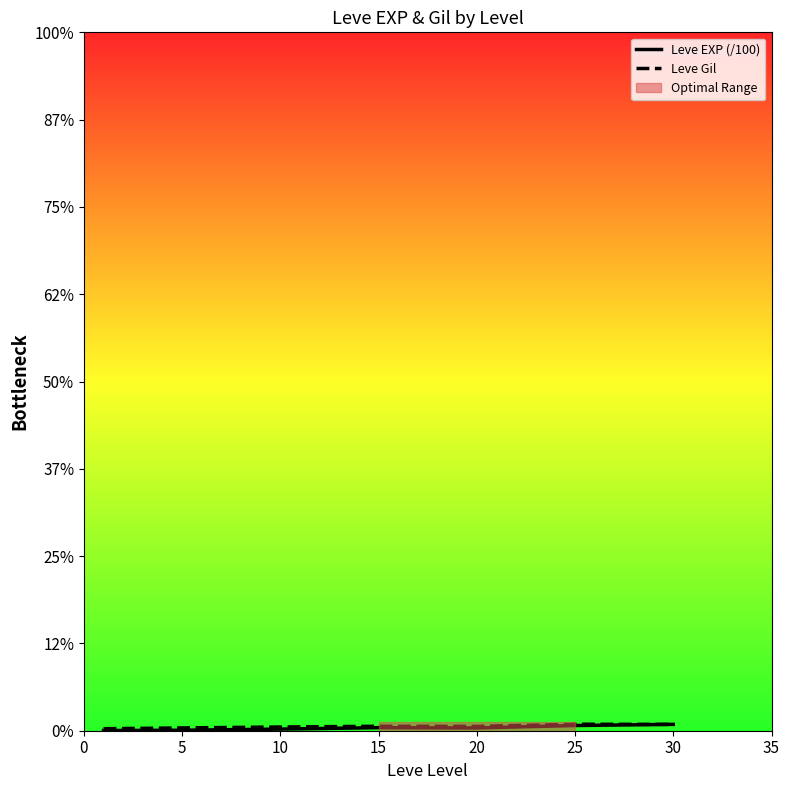

Between 0 and 20, which series saw the biggest shift?

Leve EXP (/100)